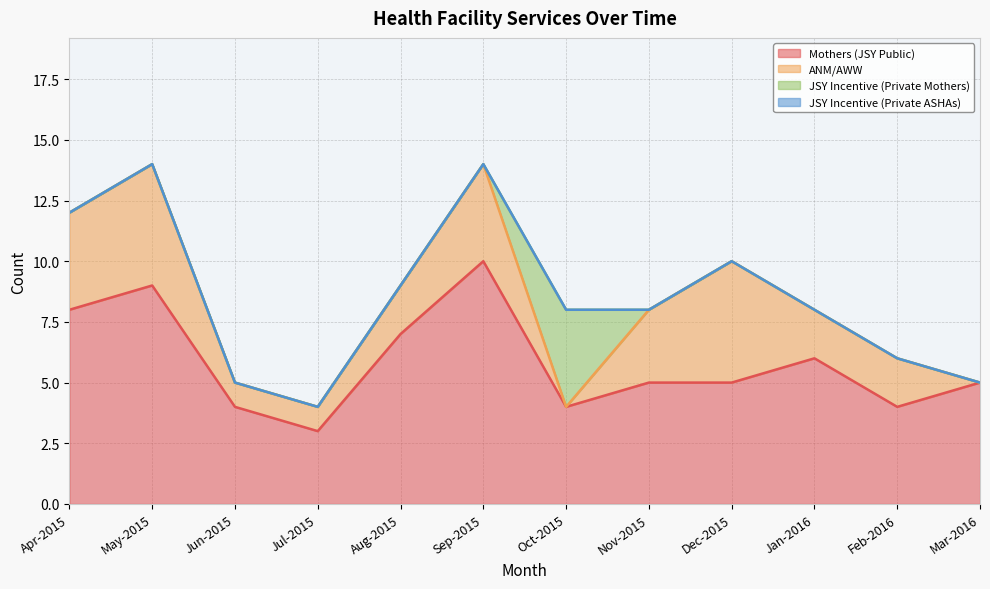

In Mothers (JSY Public), how many points are higher than both neighbors (excluding endpoints)?

3